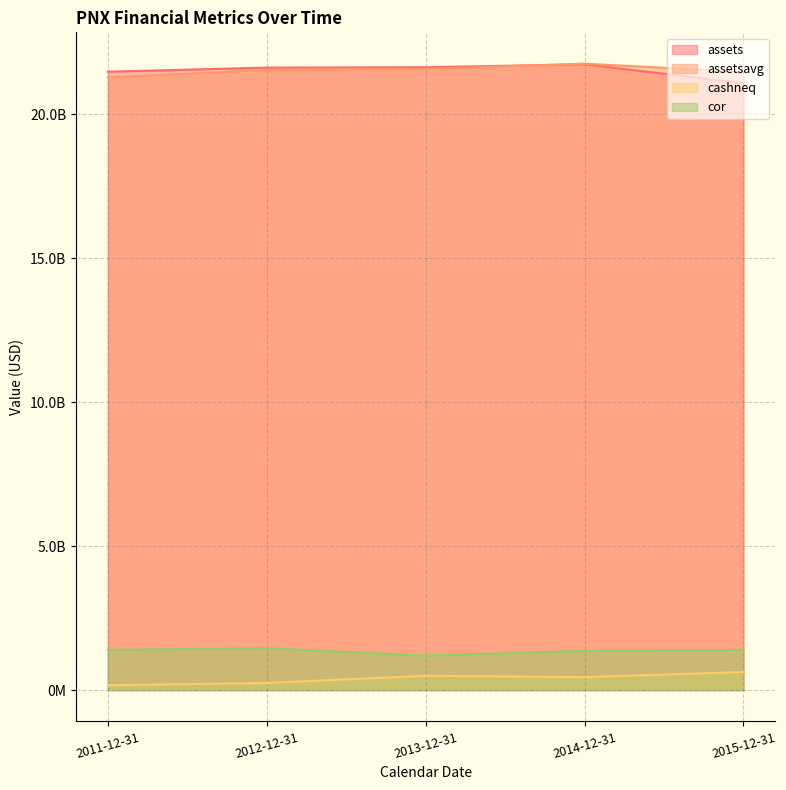

The assetsavg series shows 21293275000 at 2011-12-31. True or false?

True